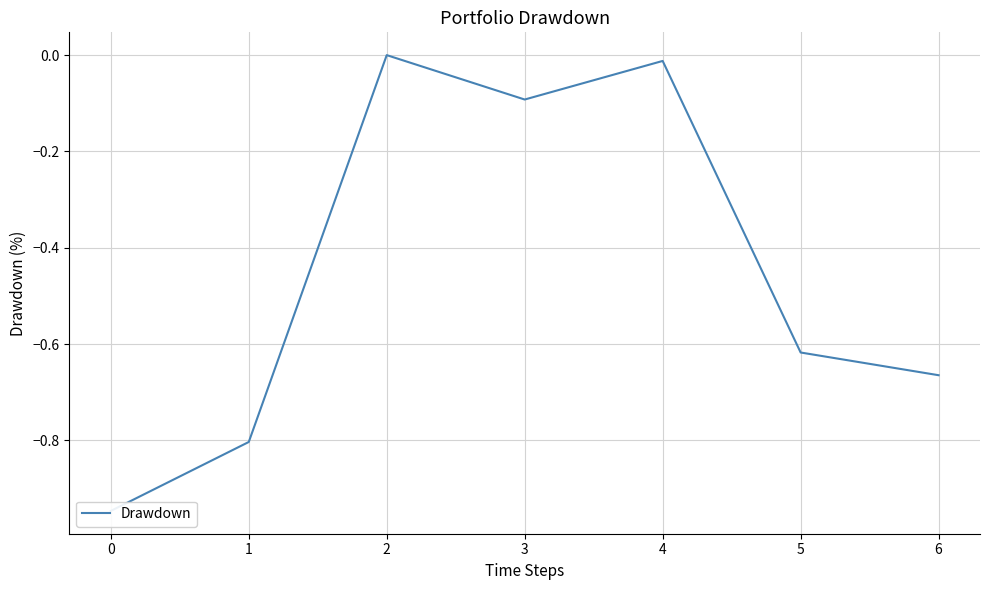

What is the value of the 2nd point from the left?

-0.8